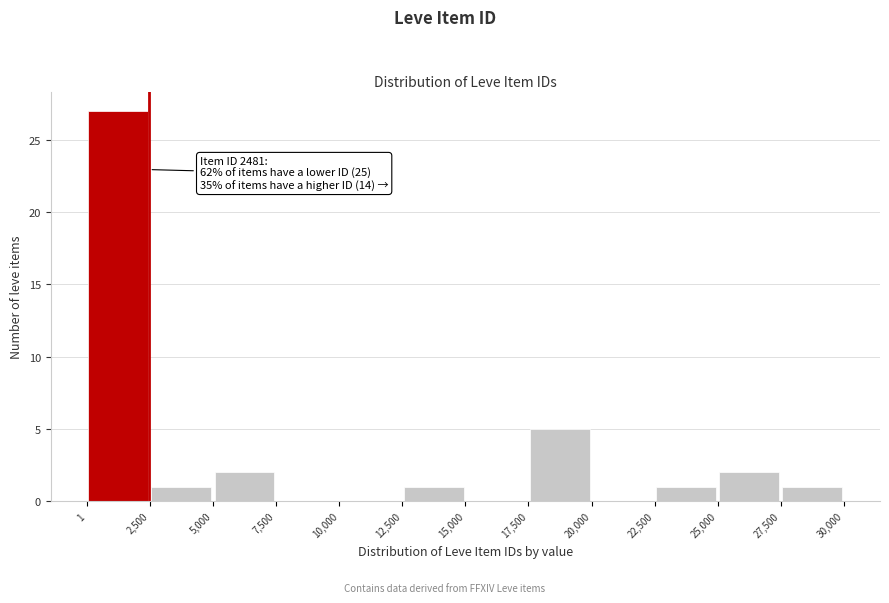

Over which range of the x-axis is the bar tallest?

1 to 2,500